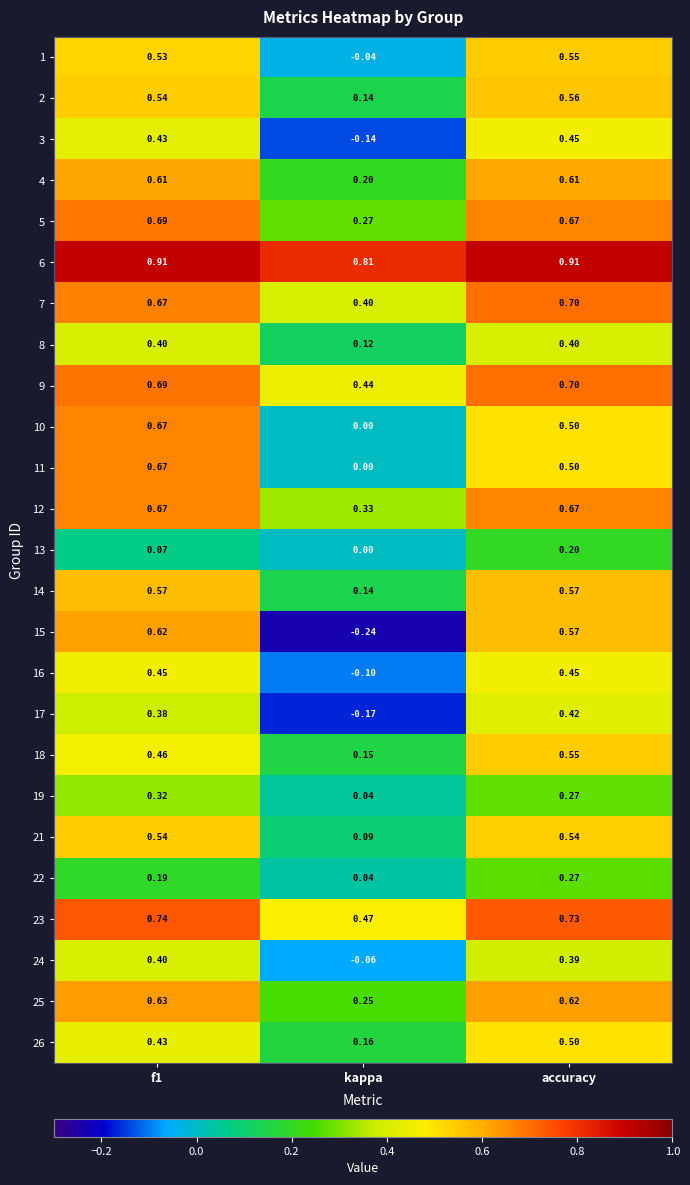

Which category has the lowest value in the 22 series?

kappa